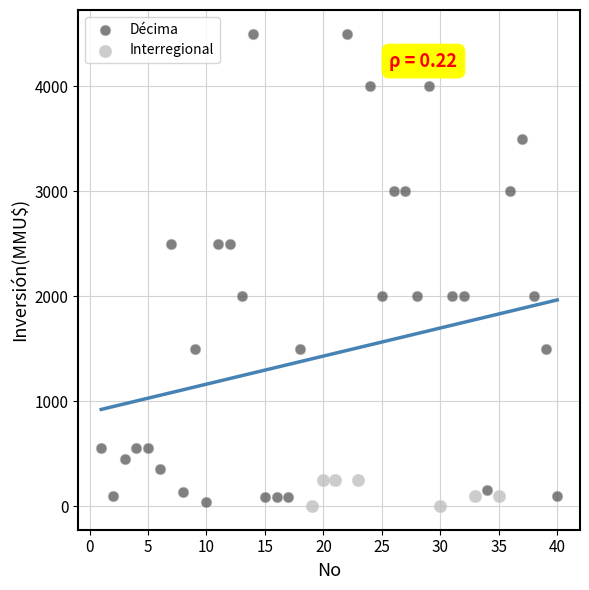

Which series reaches the maximum Y coordinate?

Décima